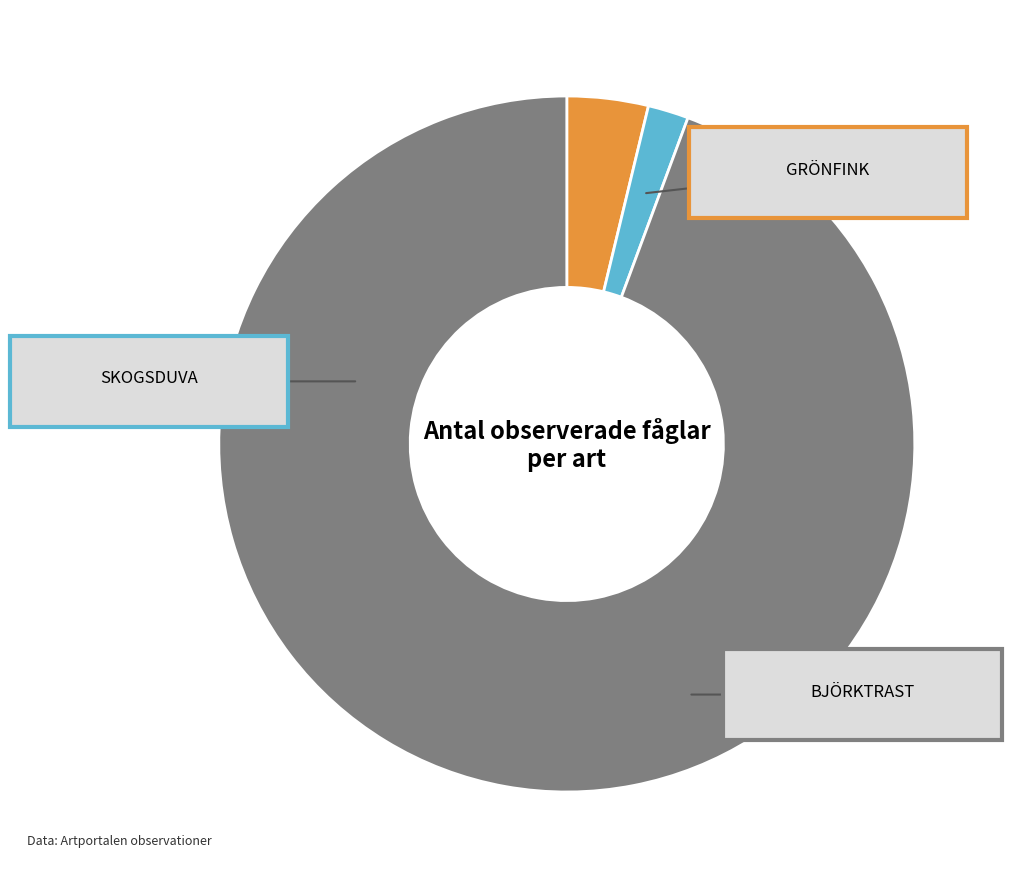

Is Björktrast the majority of the pie?

Yes